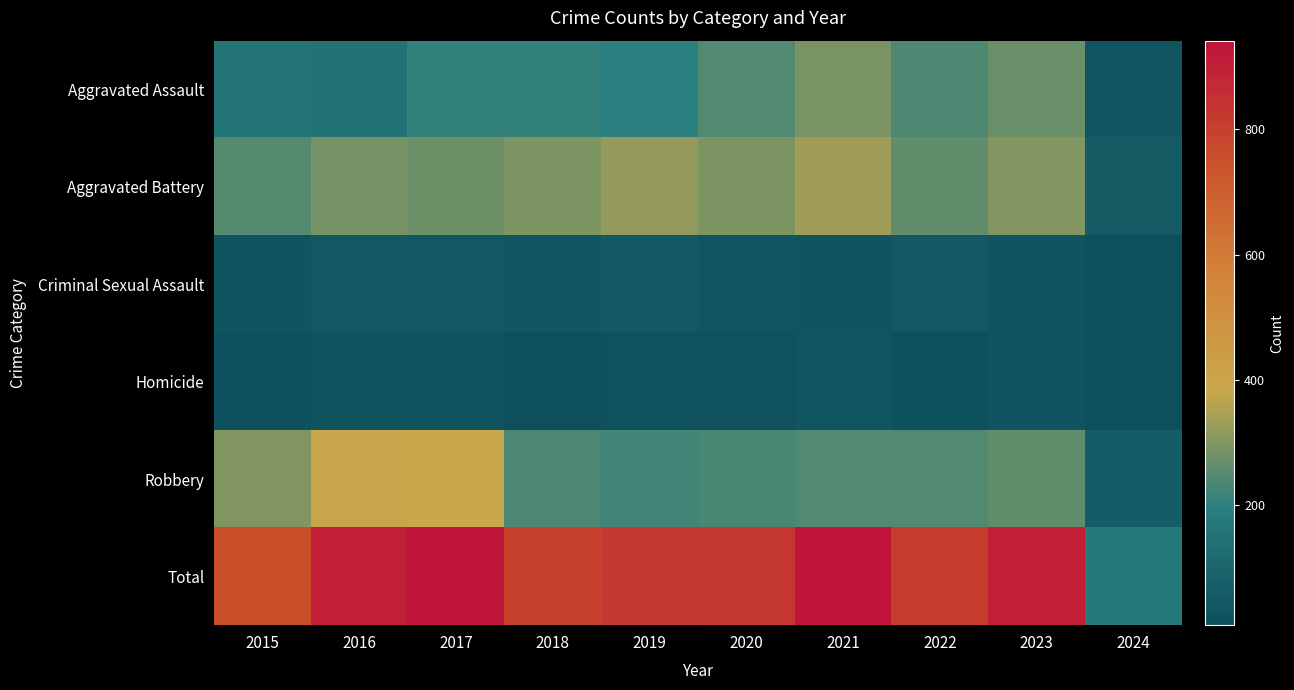

Rank the series by their maximum value, from highest to lowest.

Total, Robbery, Aggravated Battery, Aggravated Assault, Criminal Sexual Assault, Homicide